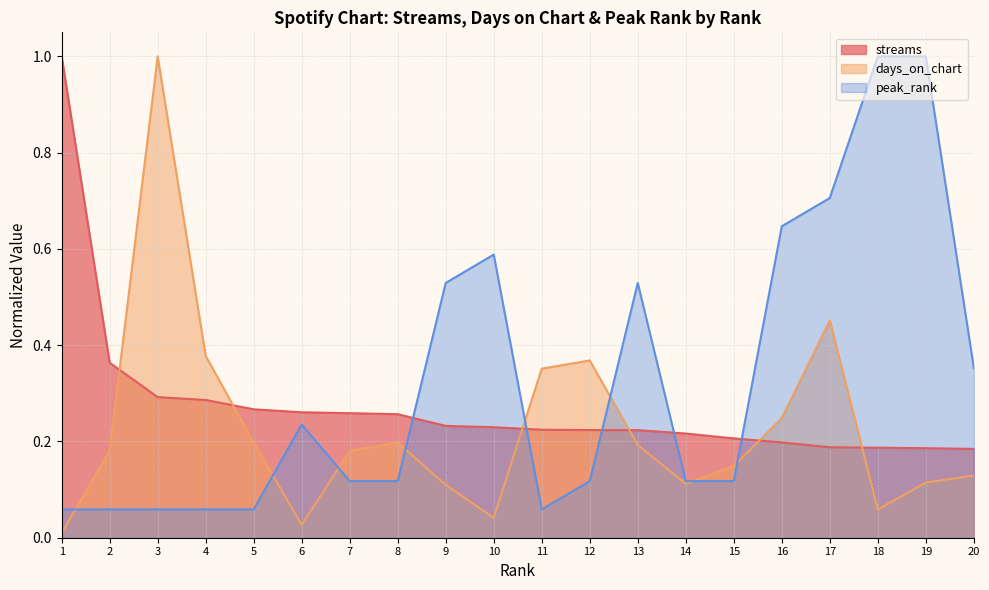

At 15, list the series in order from largest to smallest.

streams, days_on_chart, peak_rank